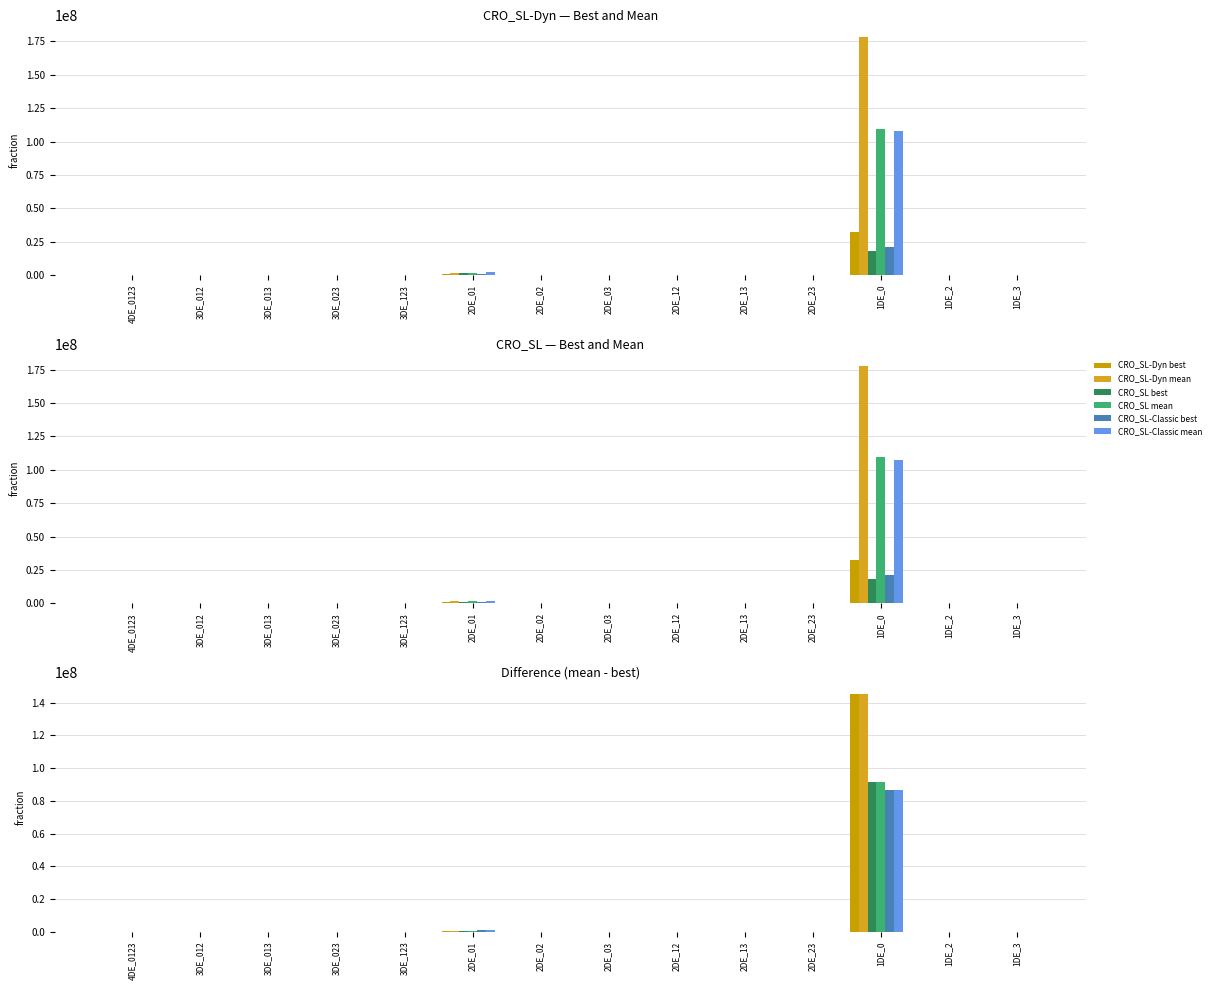

Rank the series at 1DE_0 from lowest to highest value.

CRO_SL best, CRO_SL-Classic best, CRO_SL-Dyn best, CRO_SL-Classic mean, CRO_SL mean, CRO_SL-Dyn mean